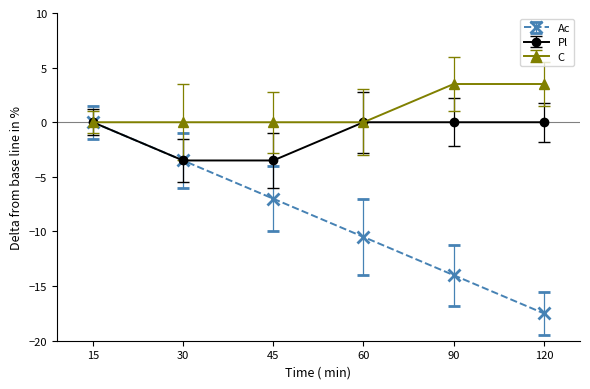

What value does the Ac series have at 90?

-14.0